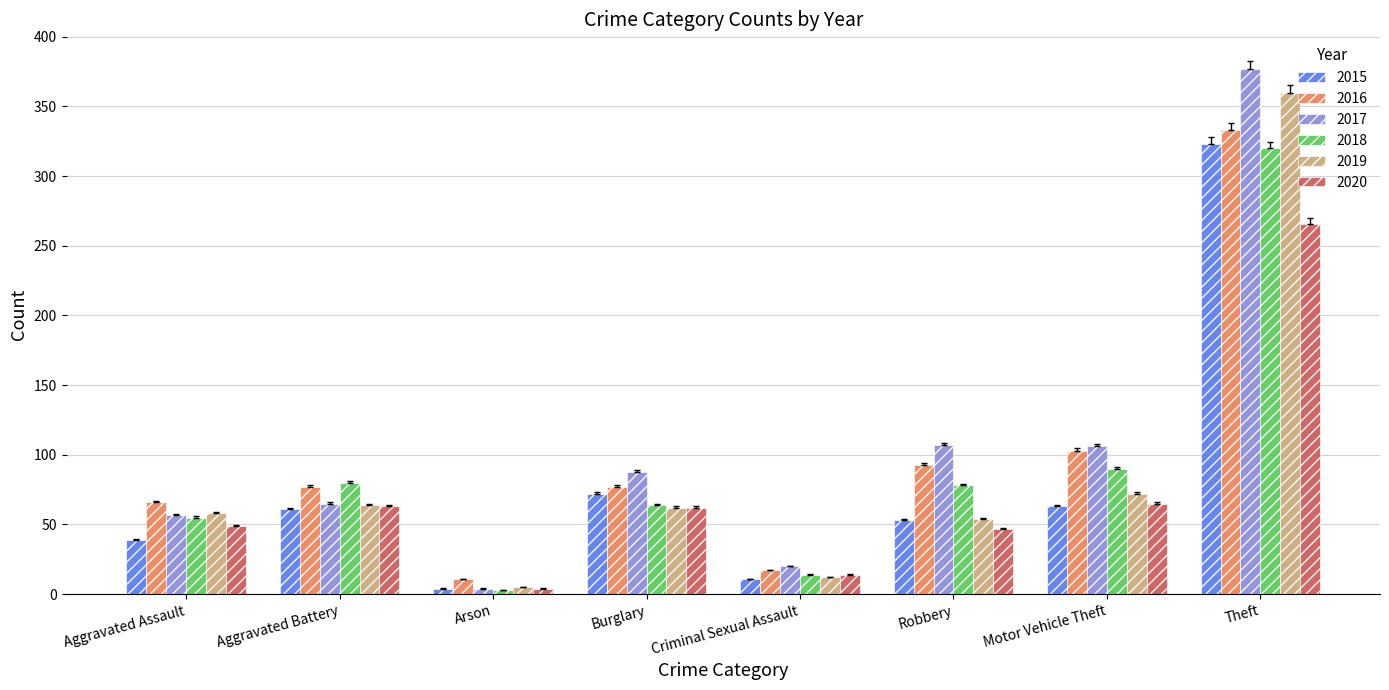

What is the label of the 4th bar from the right?

Criminal Sexual Assault